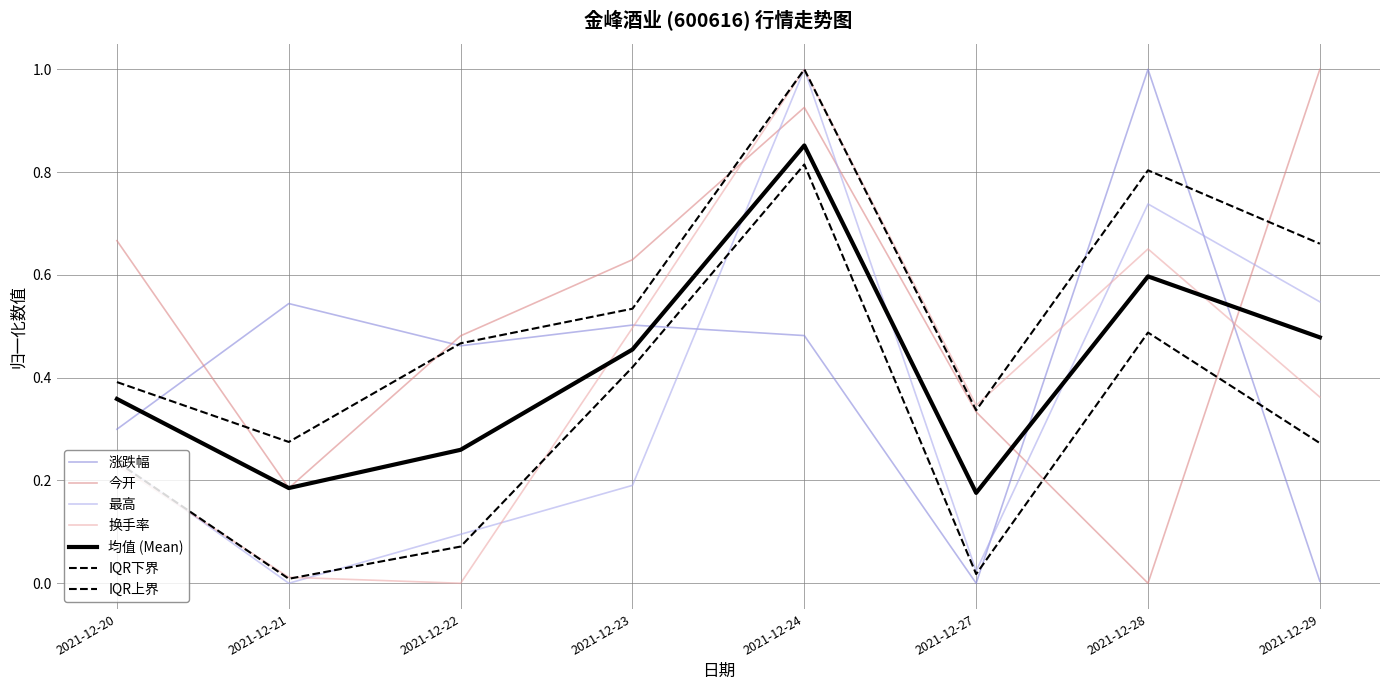

Between which two adjacent categories do 最高 and 今开 first intersect?

2021-12-23 and 2021-12-24